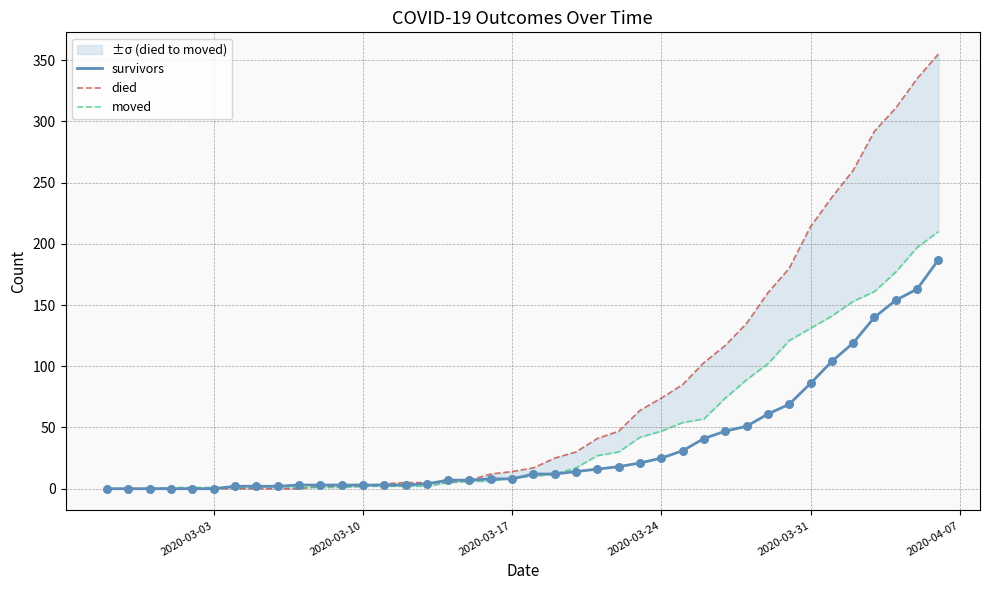

Which series reaches the minimum Y coordinate?

survivors